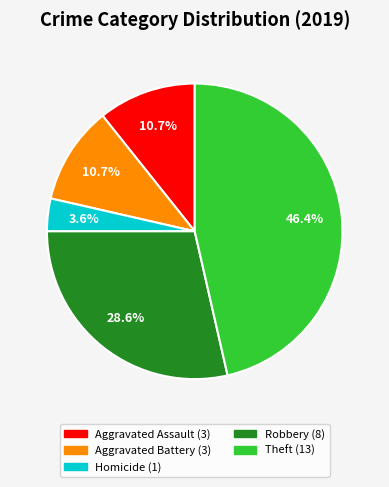

Is there a majority slice in this chart?

No